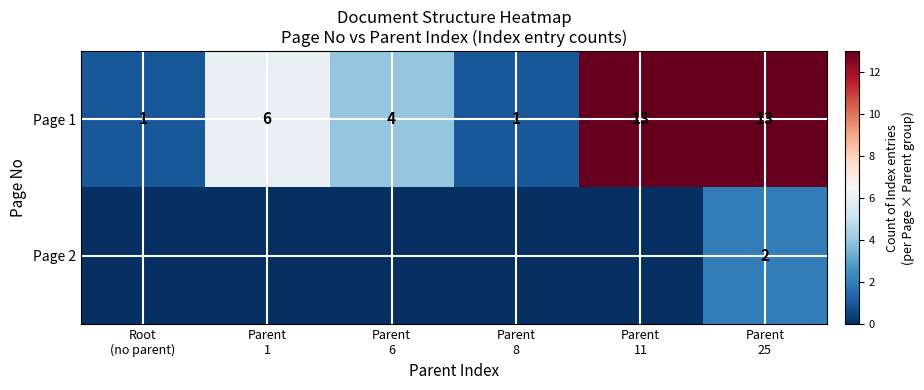

Which label corresponds to the largest value in the chart?

Parent
11